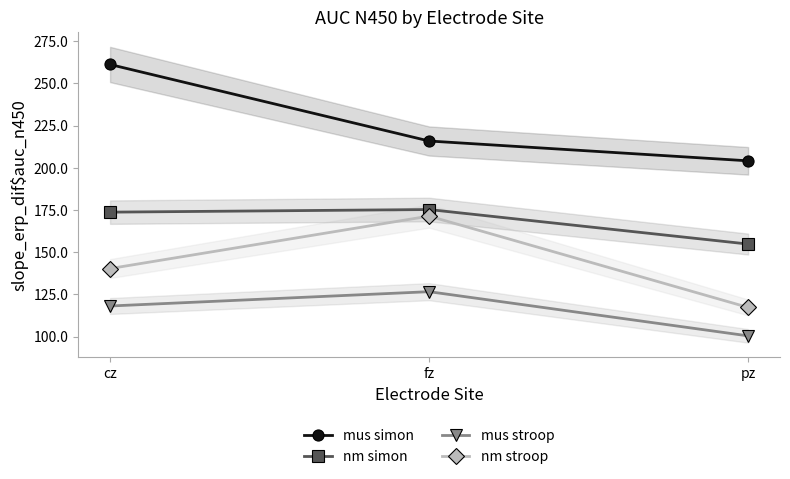

Rank the categories by mus simon value from lowest to highest.

pz, fz, cz